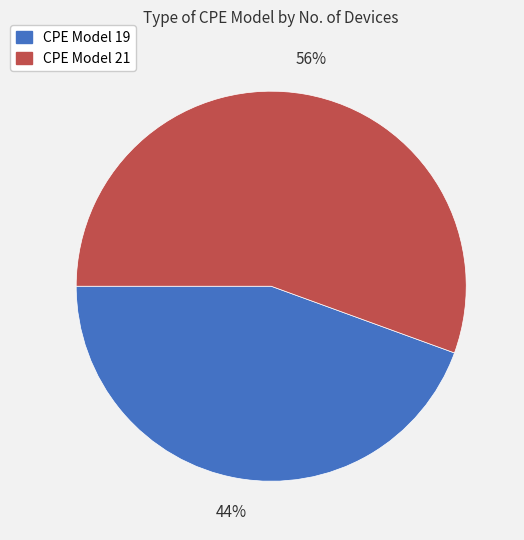

What percentage is the CPE Model 21 slice, to the nearest percent?

56%